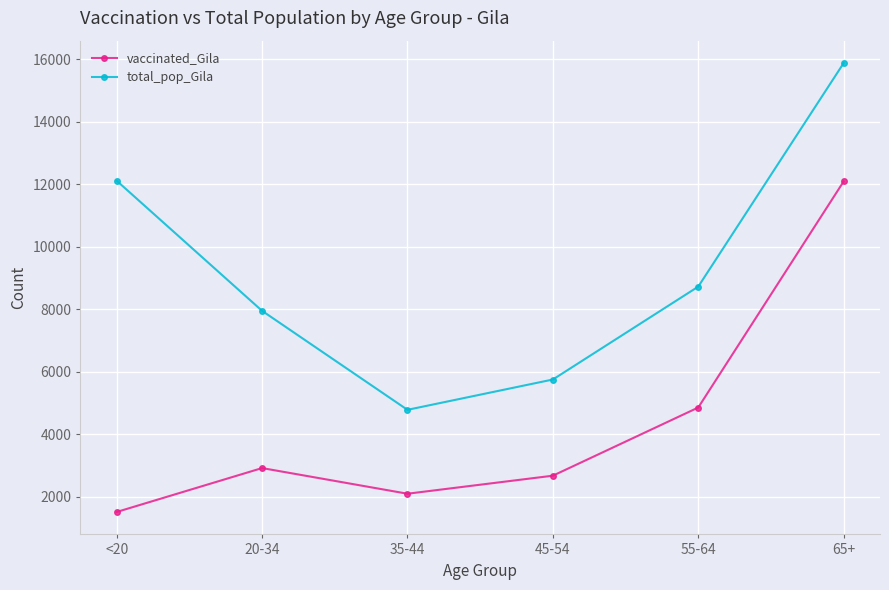

List the series in order of their peak value, lowest first.

vaccinated_Gila, total_pop_Gila